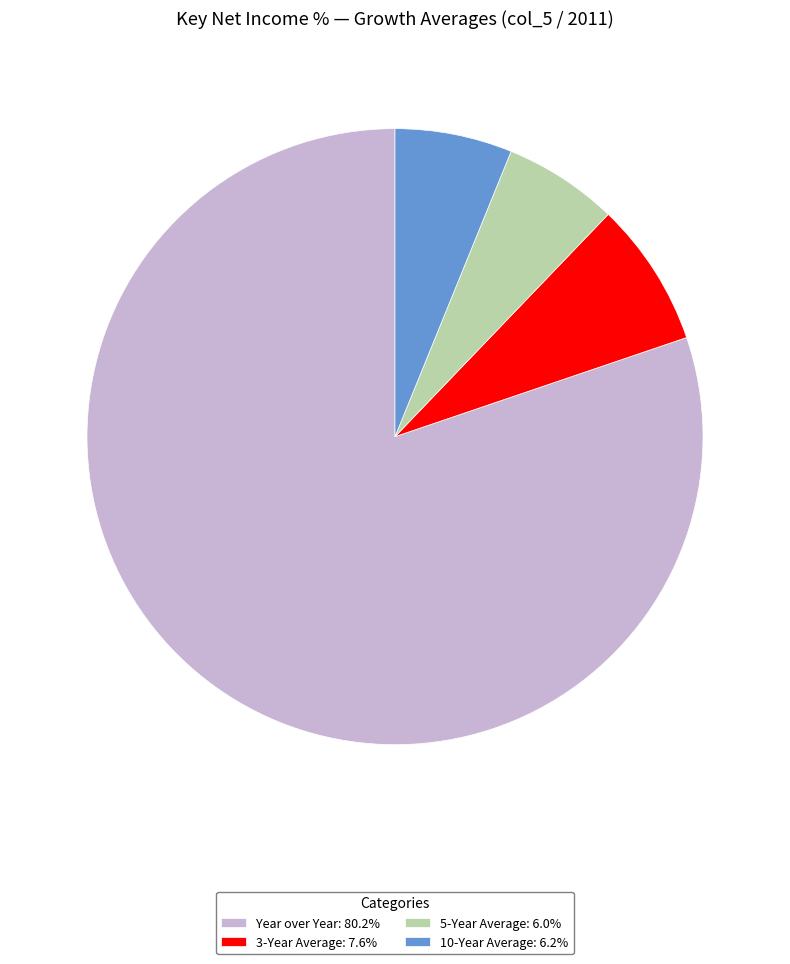

Approximately how many times larger is the value at Year over Year: 80.2% compared to 10-Year Average: 6.2%?

13.0